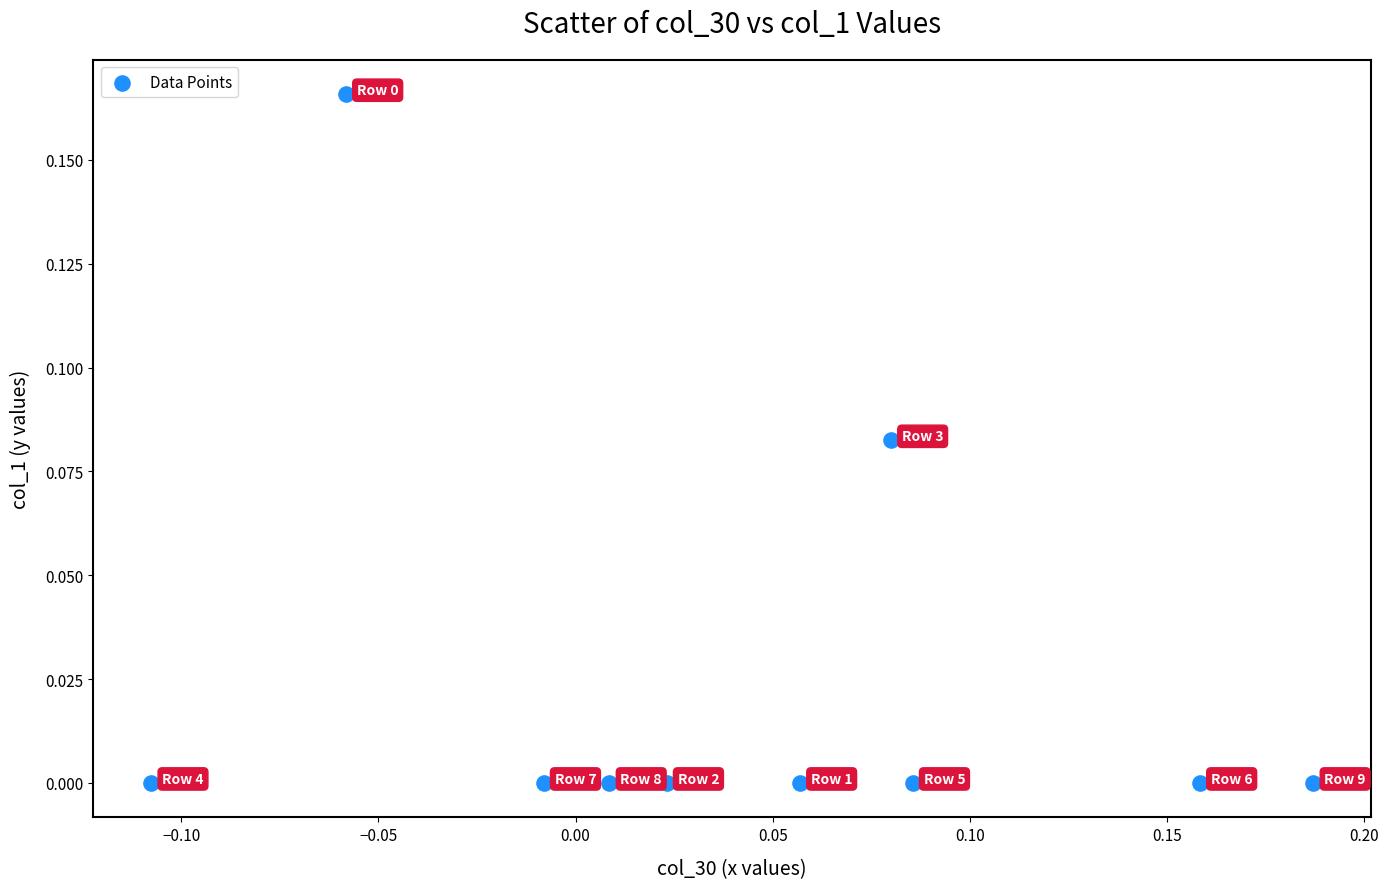

What is the range of X values (max minus min)?

0.3